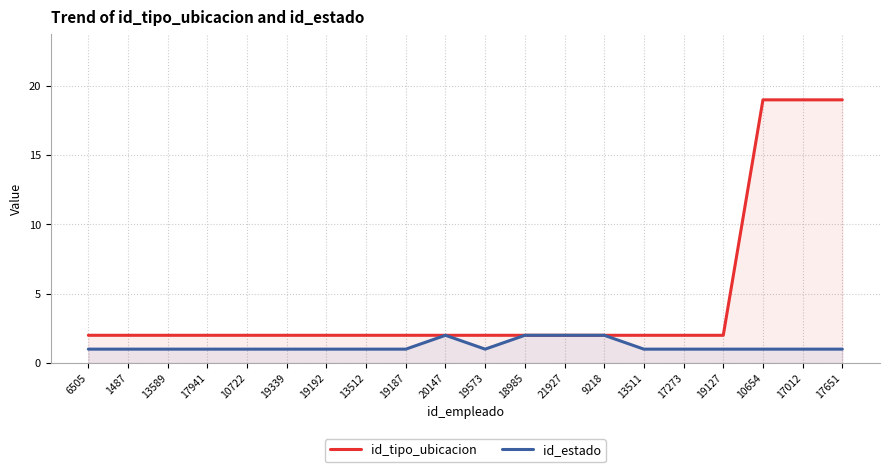

What is the label of the 3rd point from the right?

10654